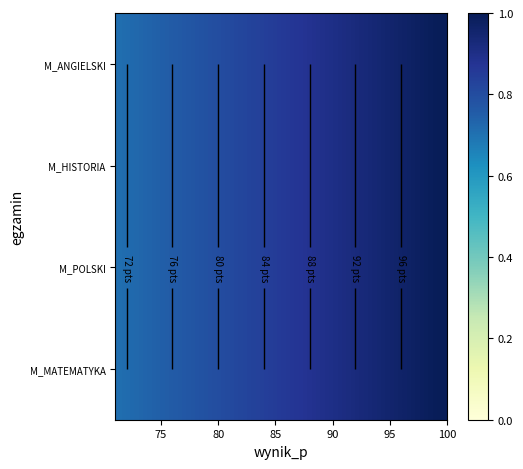

What is the smallest value displayed?

0.7